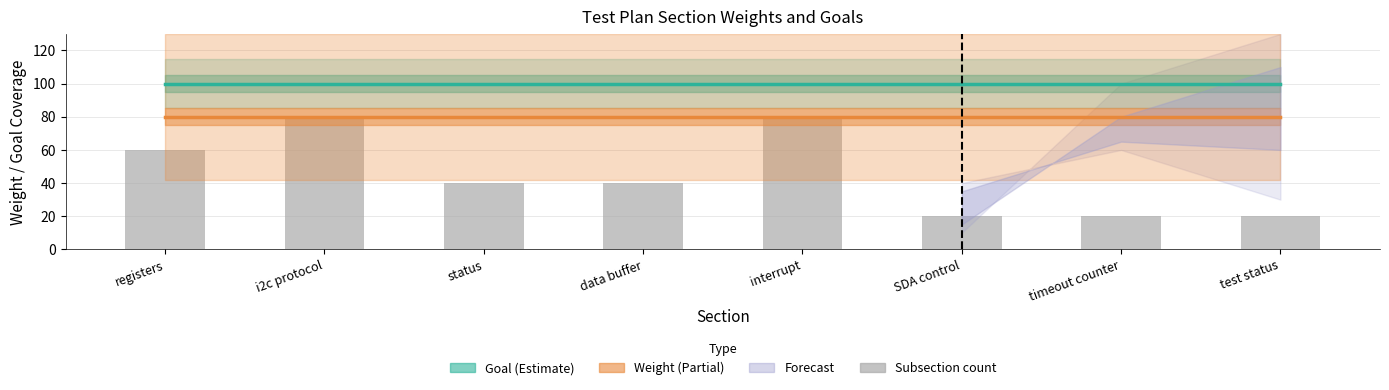

Which series has the largest total across all categories?

Goal